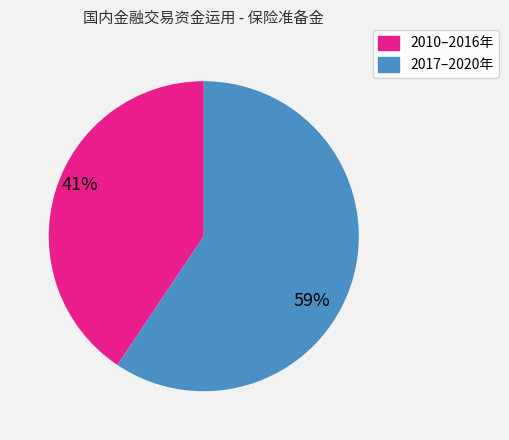

Is there any slice that represents more than half of the pie?

Yes